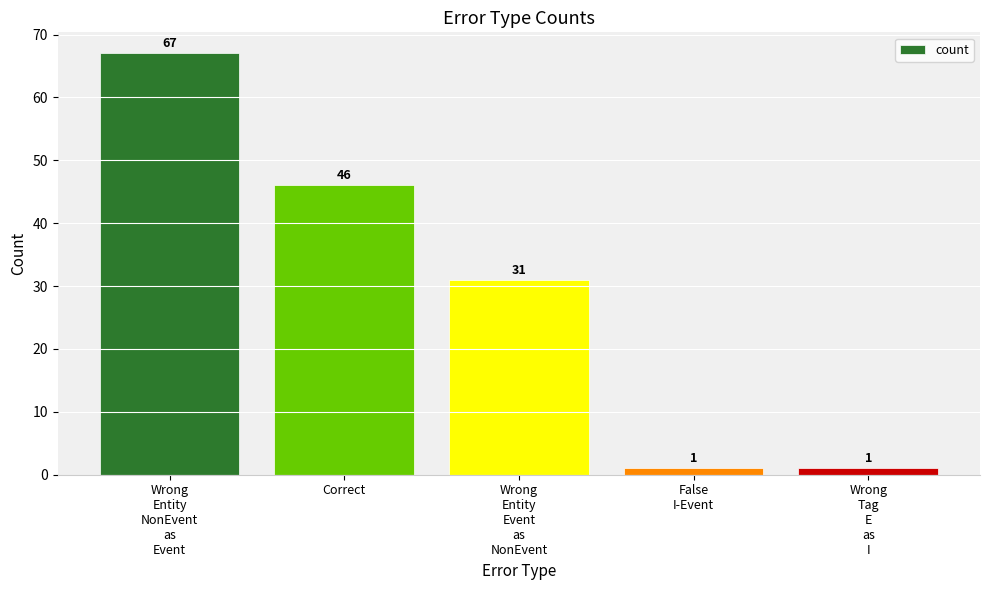

How many series are shown in this chart?

1